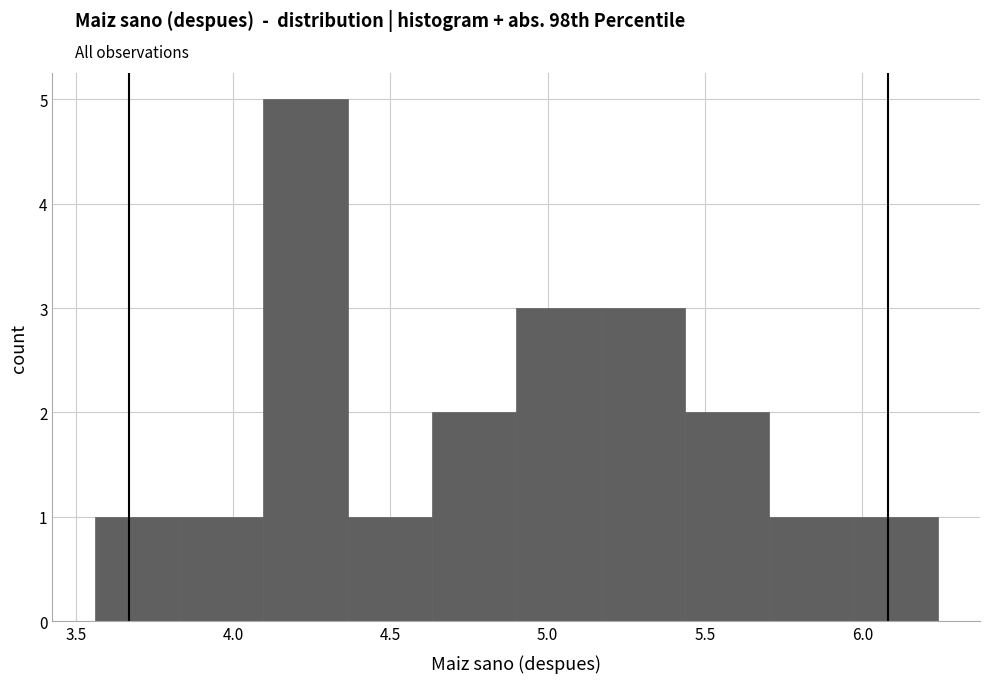

How tall is the bar that spans 4.90 to 5.15 on the x-axis? Neither the bar edges nor the heights are printed on the chart, so give them approximately, as read against the axes.

3